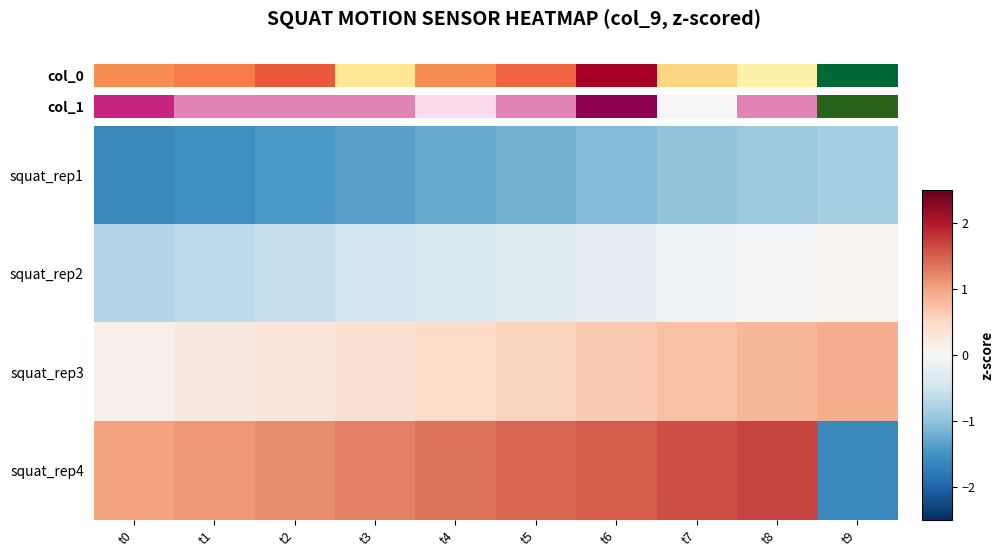

Reading left to right, list all the values displayed in this chart.

squat_rep1: t0=-1.6	t1=-1.5	t2=-1.4	t3=-1.3	t4=-1.3	t5=-1.2	t6=-1.1	t7=-1.0	t8=-0.9	t9=-0.8
squat_rep2: t0=-0.7	t1=-0.7	t2=-0.6	t3=-0.5	t4=-0.4	t5=-0.3	t6=-0.2	t7=-0.1	t8=-0.0	t9=0.0
squat_rep3: t0=0.1	t1=0.2	t2=0.3	t3=0.4	t4=0.5	t5=0.6	t6=0.6	t7=0.7	t8=0.8	t9=0.9
squat_rep4: t0=1.0	t1=1.1	t2=1.2	t3=1.3	t4=1.3	t5=1.4	t6=1.5	t7=1.6	t8=1.7	t9=-1.6